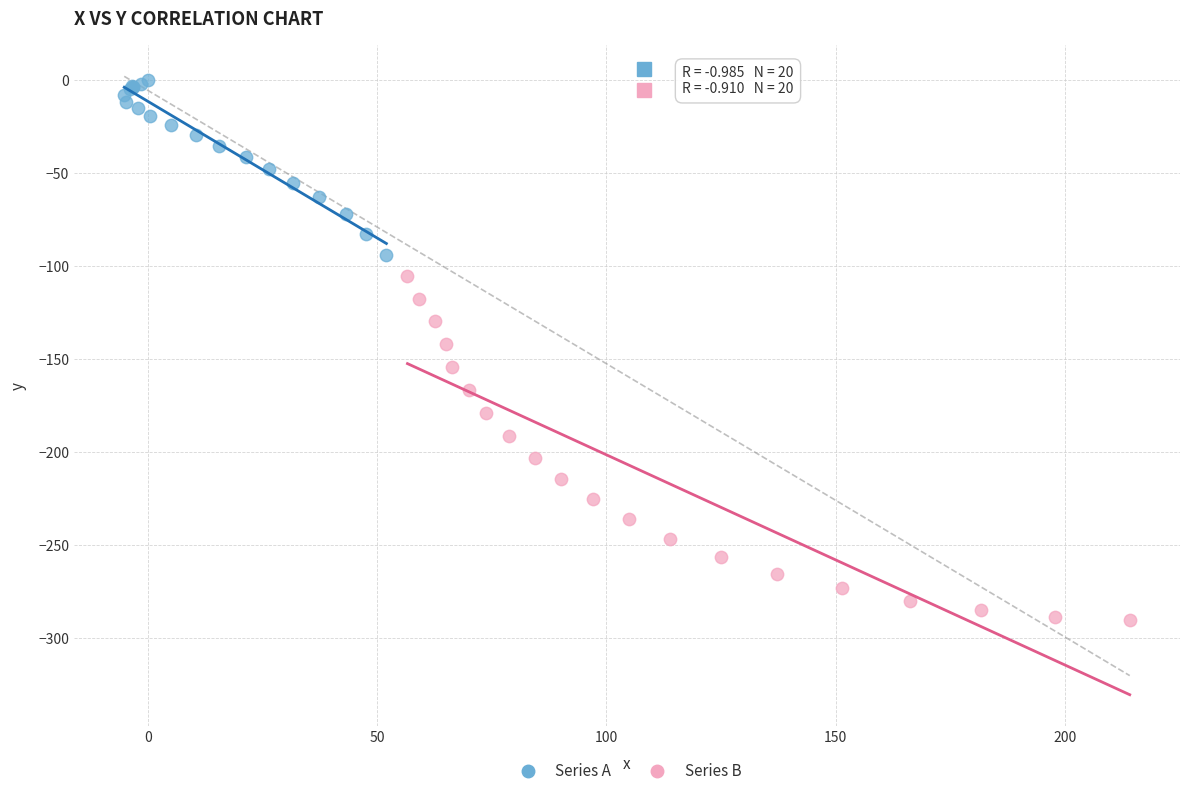

Which series reaches the minimum Y coordinate?

Series B